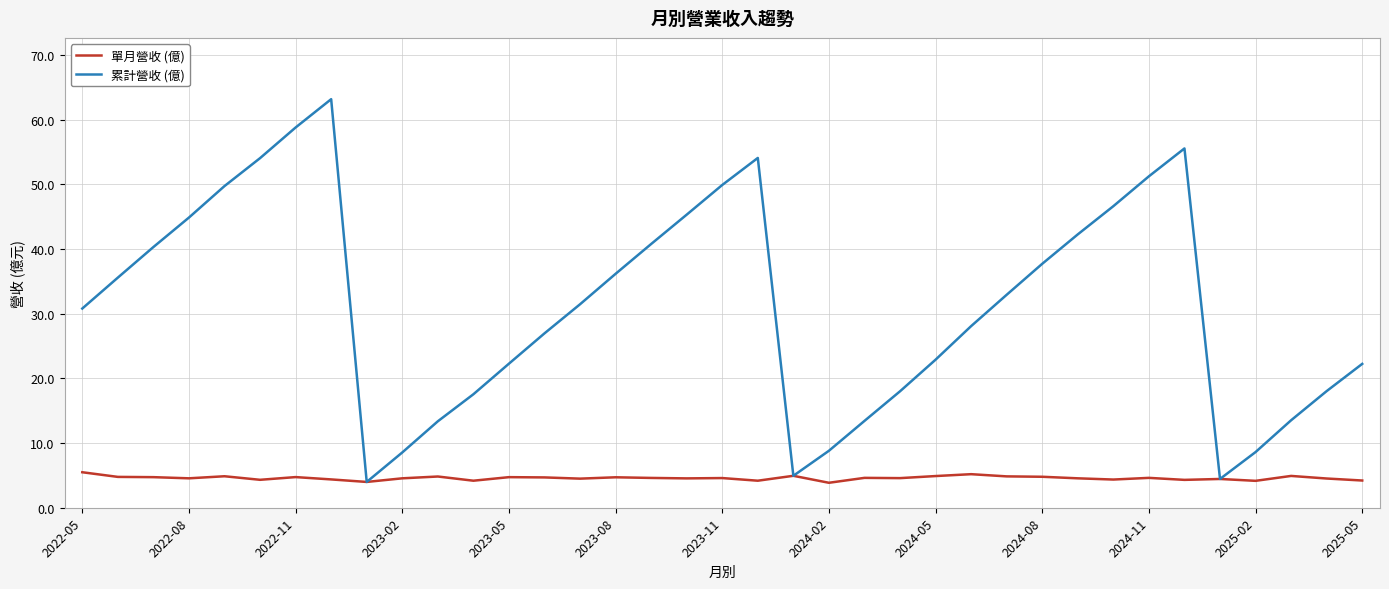

Rank the series by their maximum value, from highest to lowest.

累計營收 (億), 單月營收 (億)